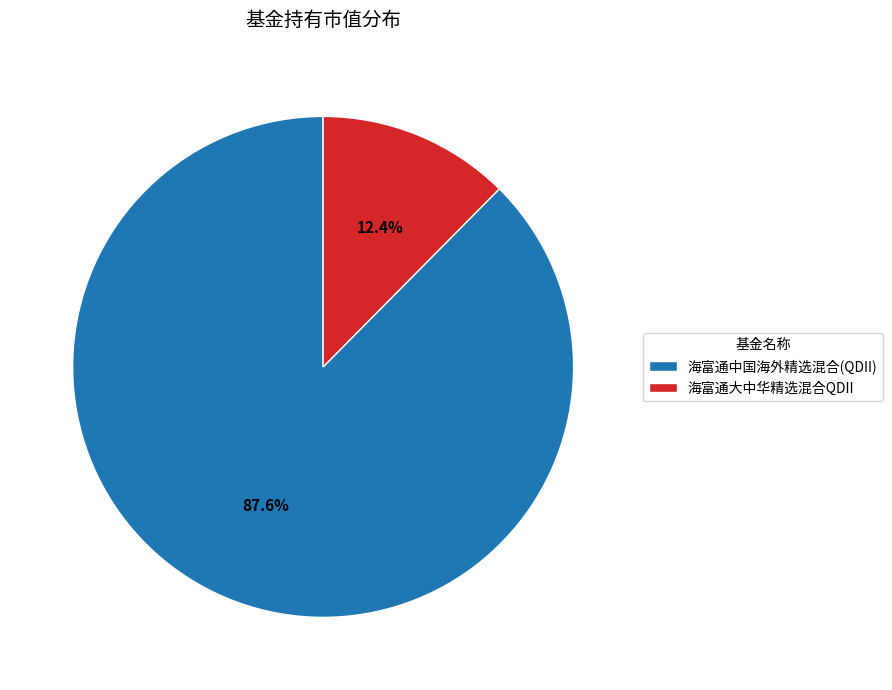

To the nearest percent, what is the average slice percentage?

50%